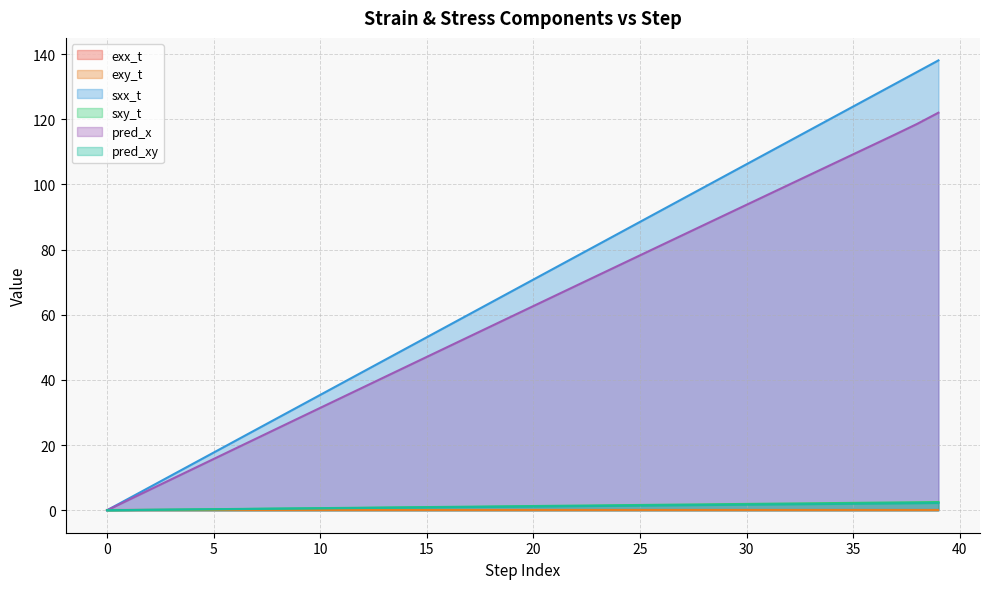

Where does the pred_xy series first go above 1?

18